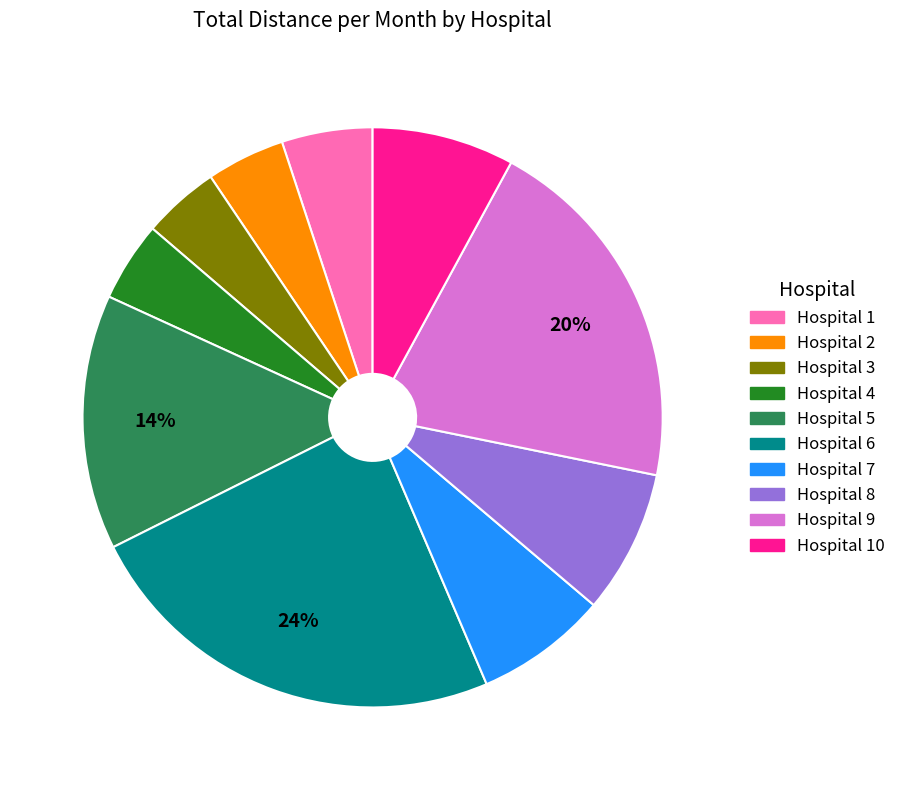

How many segments does this pie chart have?

10